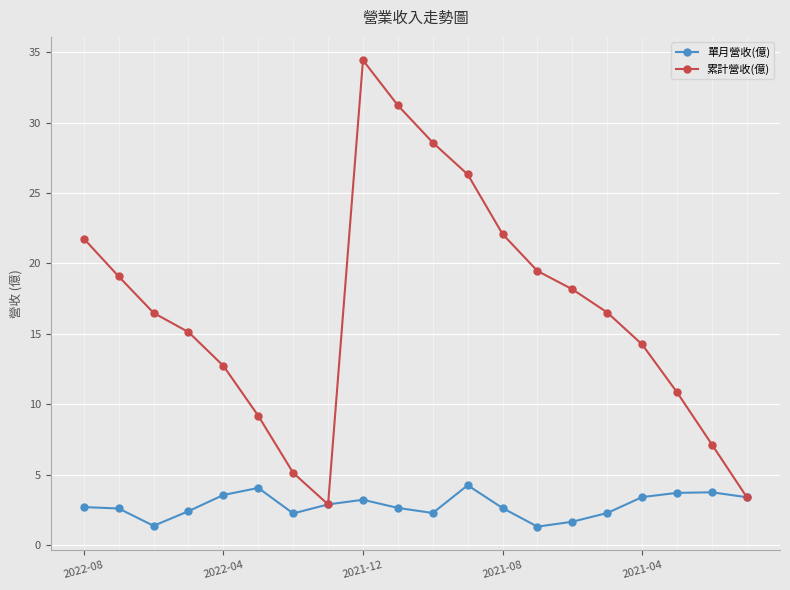

Which series has the largest total across all categories?

累計營收(億)